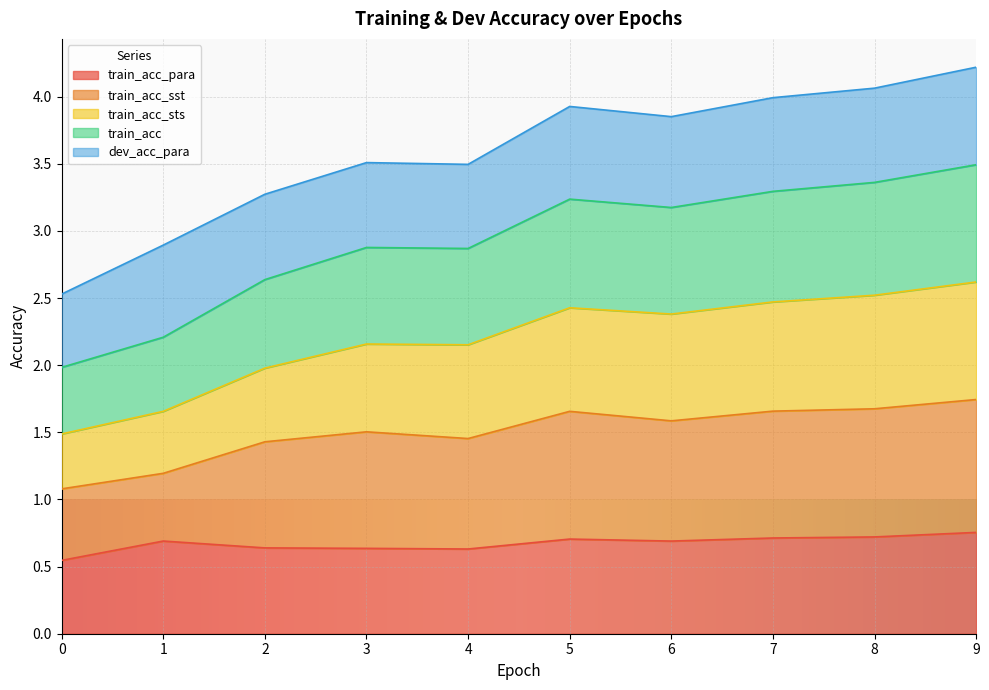

At which label does train_acc_para reach its peak?

9